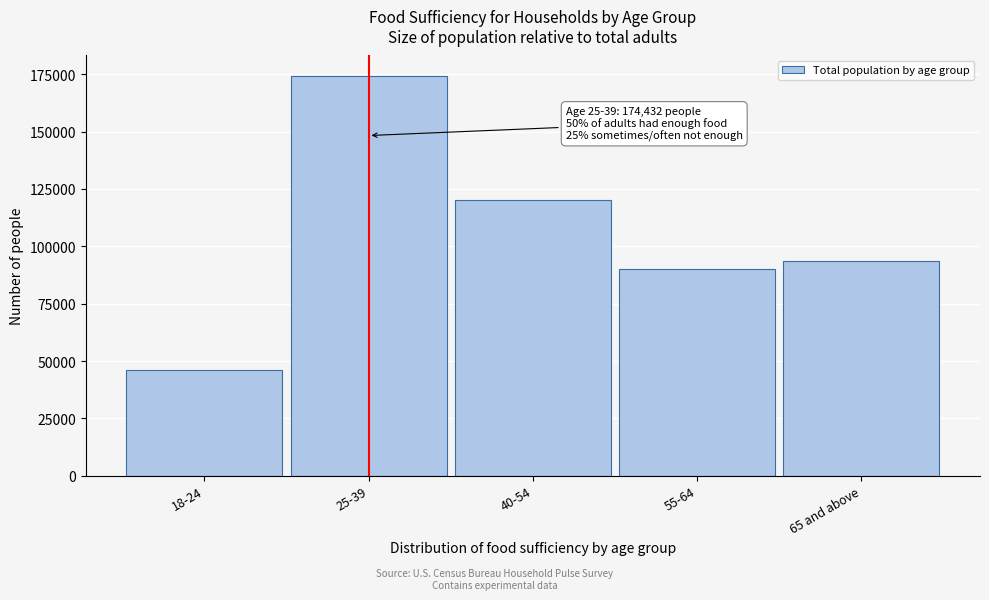

Reading right to left, what are all the values shown in this chart?

93749	90315	120235	174432	46194